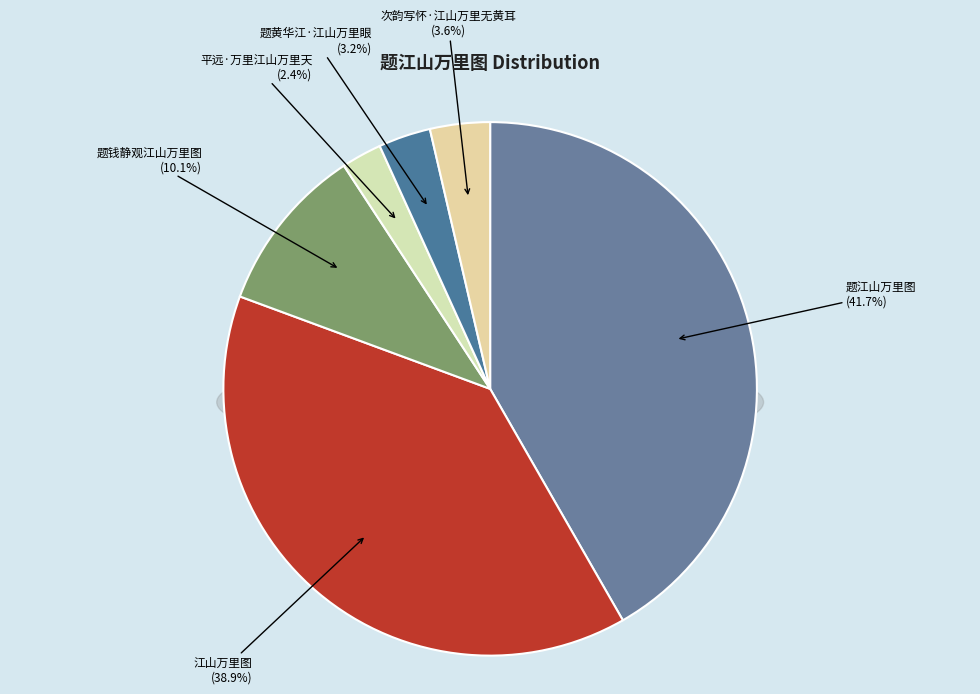

Is there a majority slice in this chart?

No